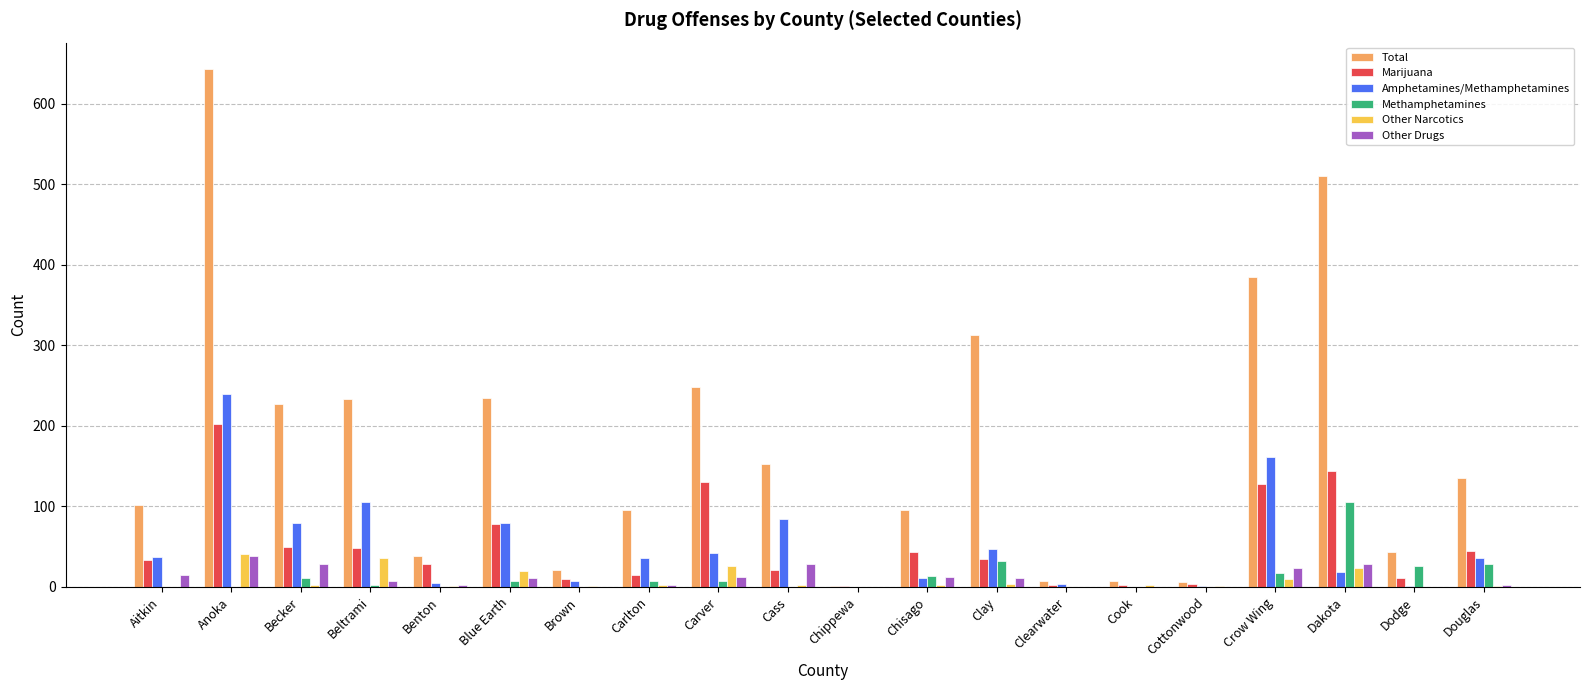

Between Becker and Cook, which series saw the biggest shift?

Total